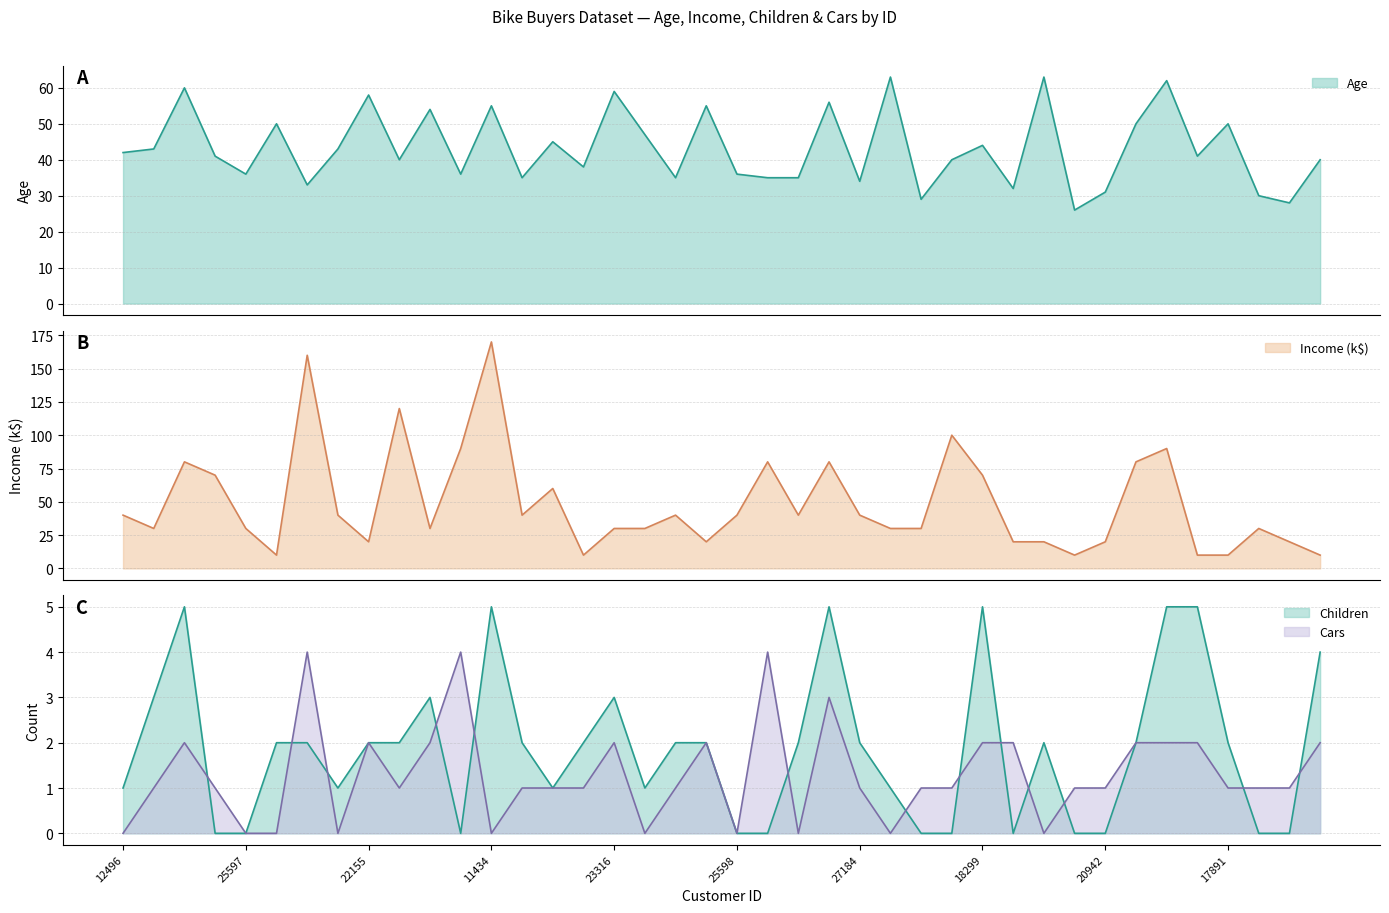

What is the sum of the Children values at 23316 and 27184?

5